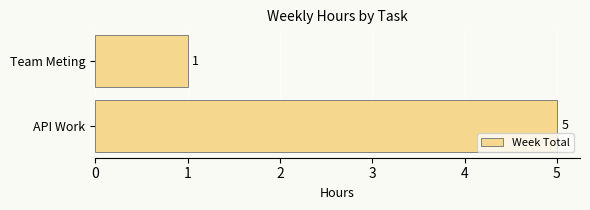

Reading top to bottom, what are all the values shown in this chart?

1	5